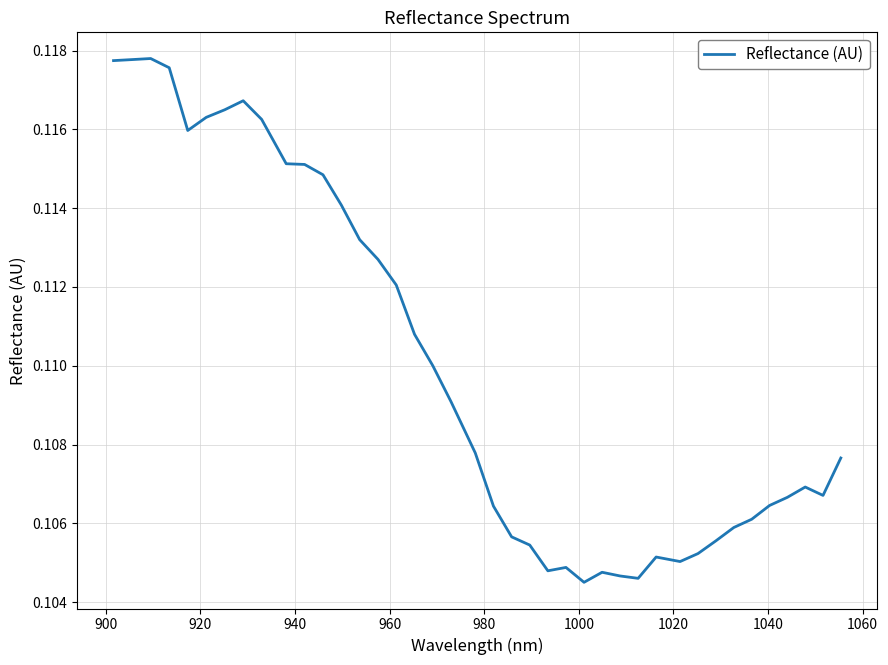

How many lines are shown in the chart?

1